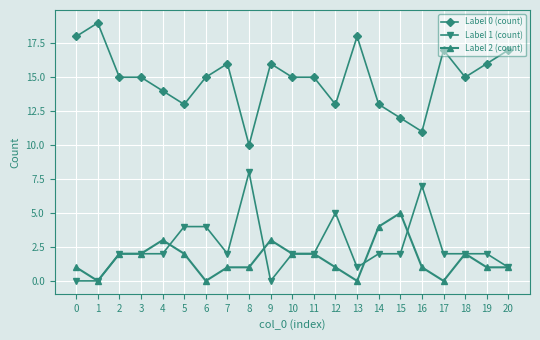

What is the value of the Label 0 (count) point at the 1st from the left?

18